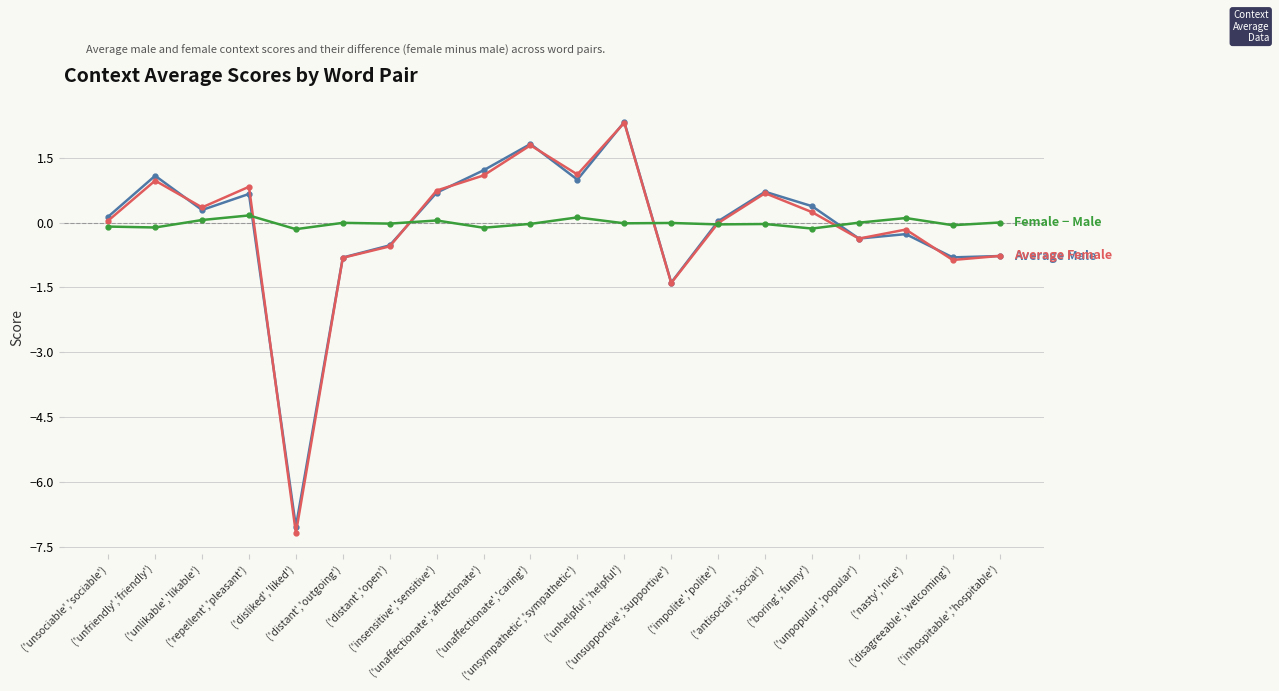

How many distinct data groups are displayed?

3